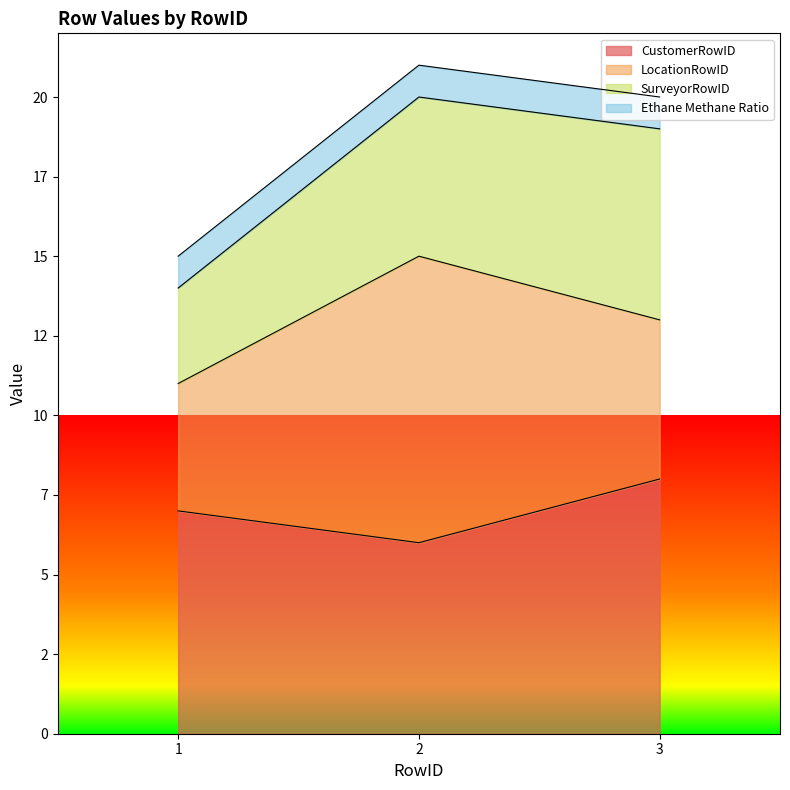

Rank the series by their maximum value, from lowest to highest.

Ethane Methane Ratio, SurveyorRowID, CustomerRowID, LocationRowID